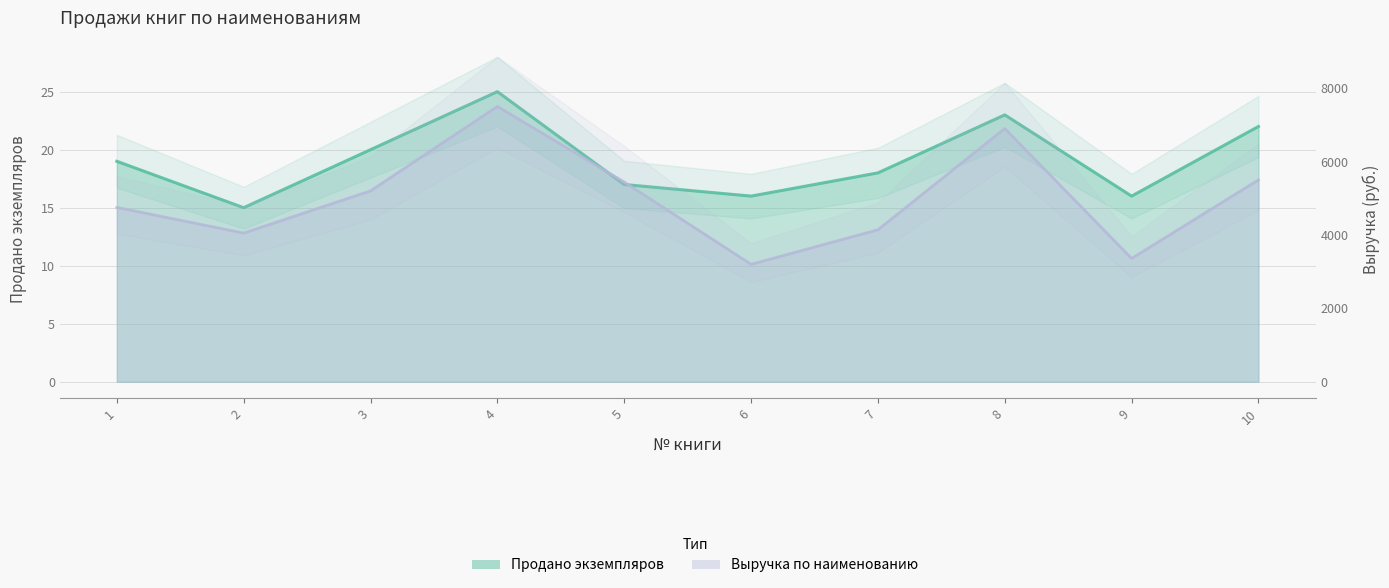

Which series has the widest spread of values?

Выручка по наименованию